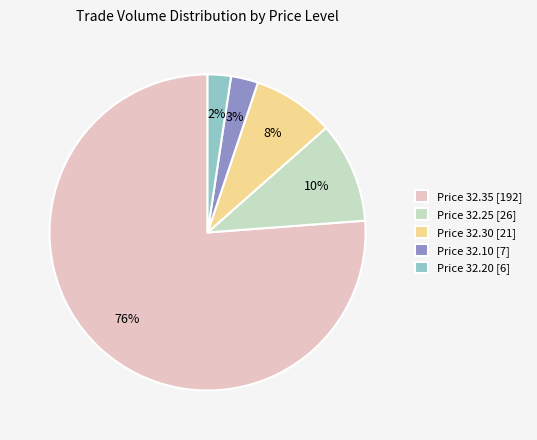

Which slice is the largest?

Price 32.35 [192]